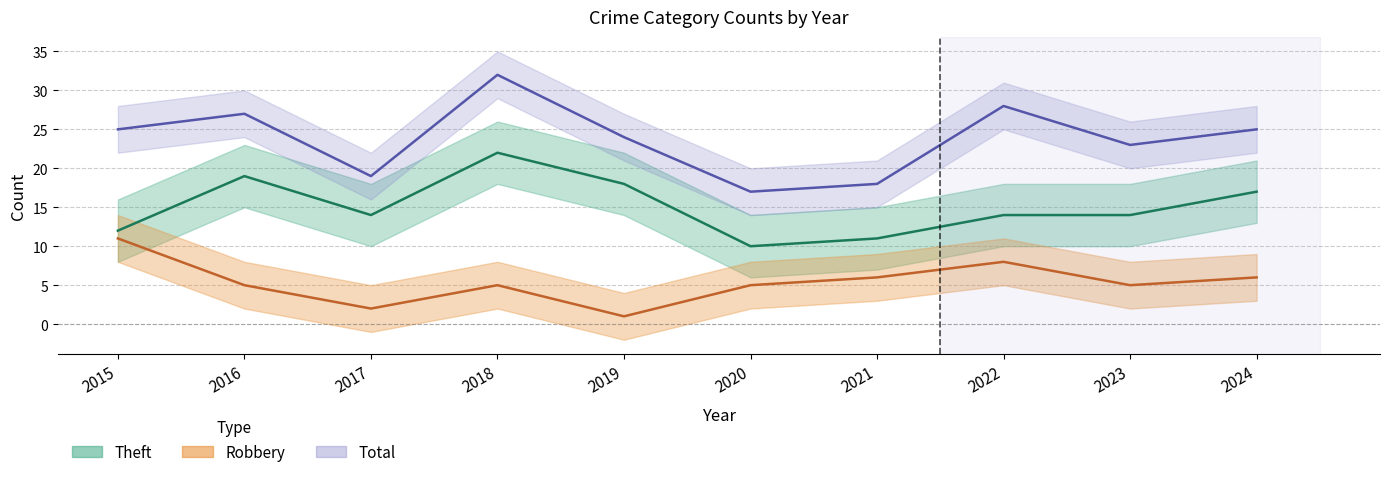

What is the total value across all series at 2018?

59